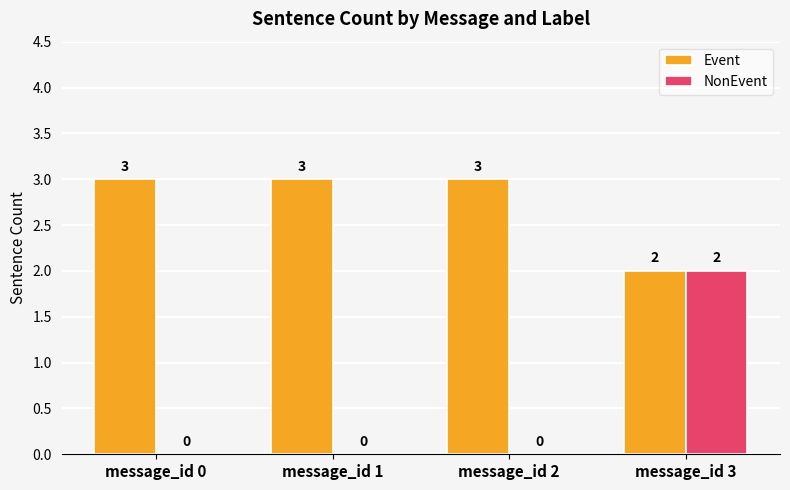

Reading left to right, extract all data points from this chart.

Event: message_id 0=3	message_id 1=3	message_id 2=3	message_id 3=2
NonEvent: message_id 0=0	message_id 1=0	message_id 2=0	message_id 3=2